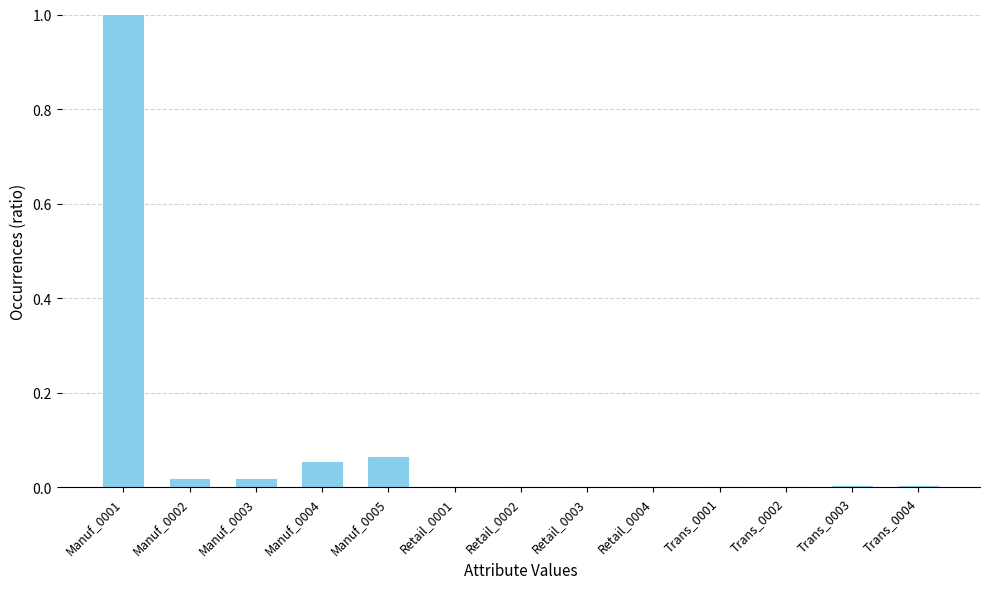

Which label corresponds to the largest value in the chart?

Manuf_0001